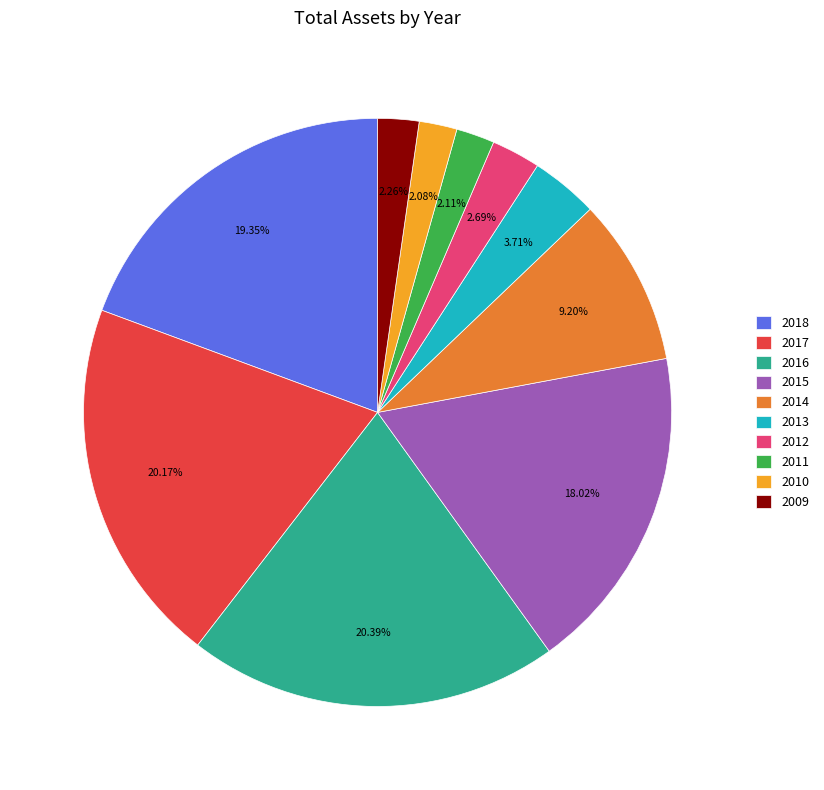

To the nearest percent, what portion does 2010 represent?

2%